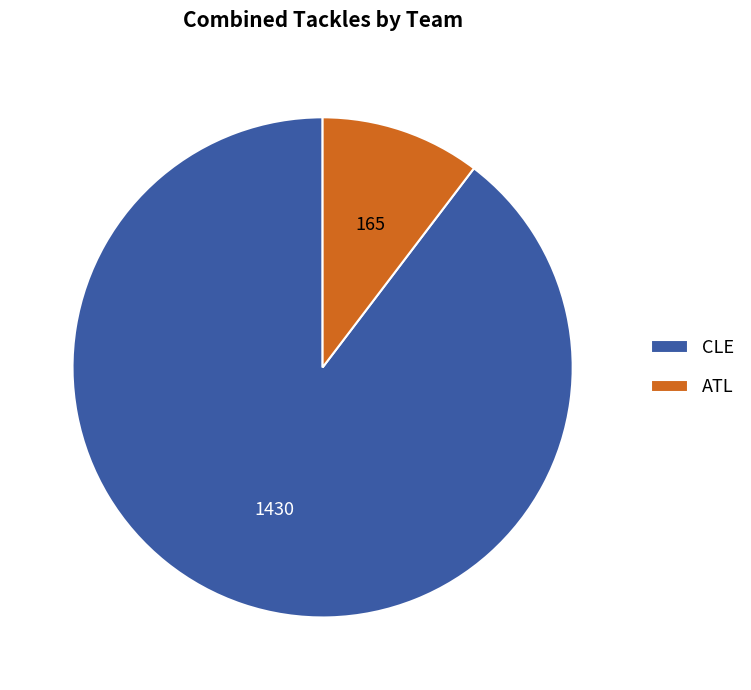

Is the sum of CLE and ATL greater than half?

Yes